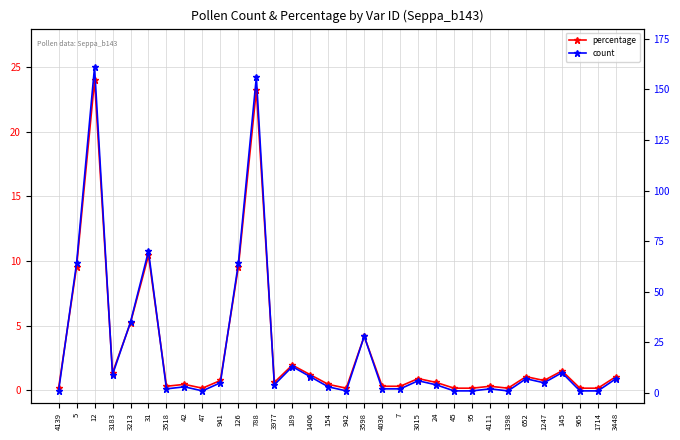

How many data points does each series have?

32